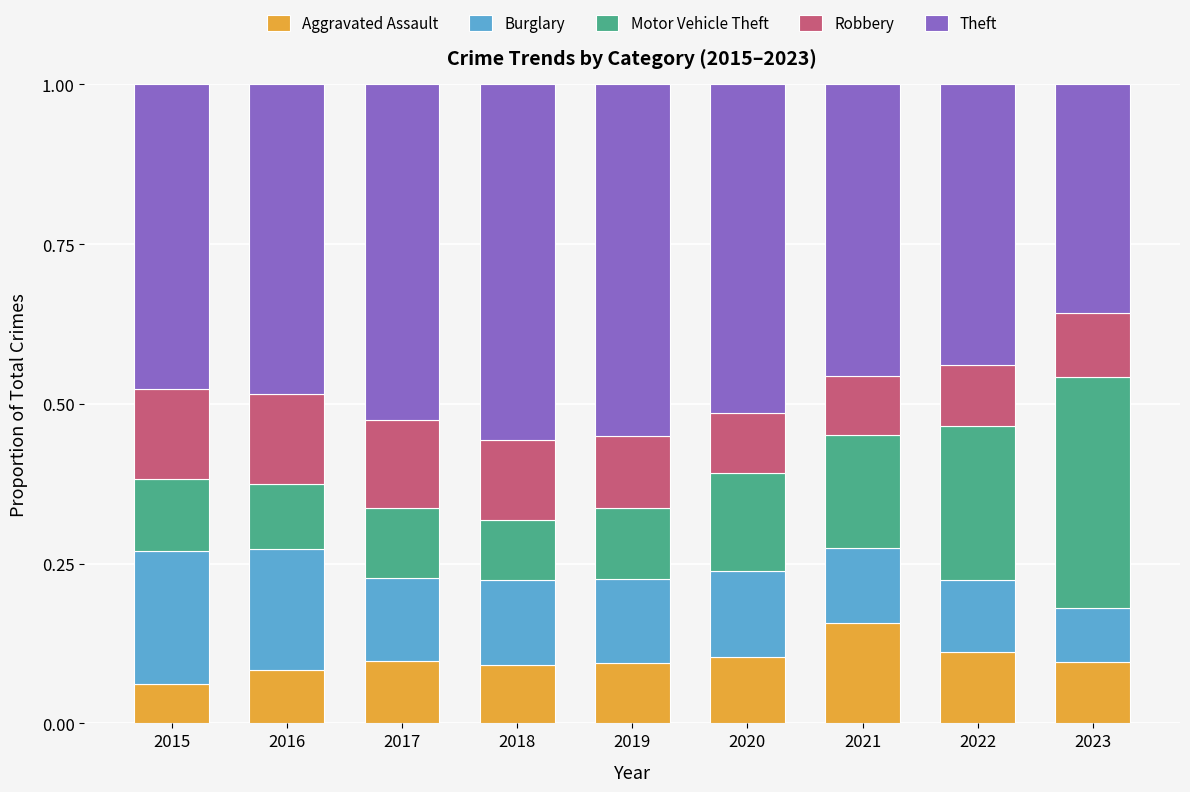

What is the total value across all series at 2021?

1.0